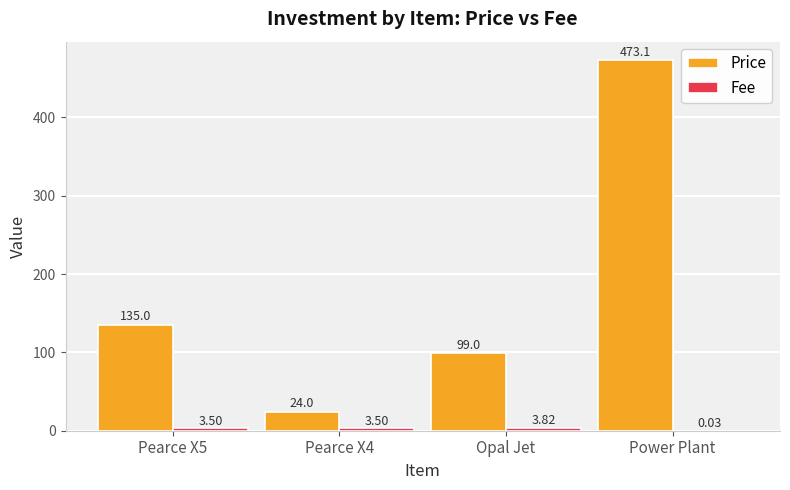

The Price series shows 24.0 at Pearce X4. True or false?

True